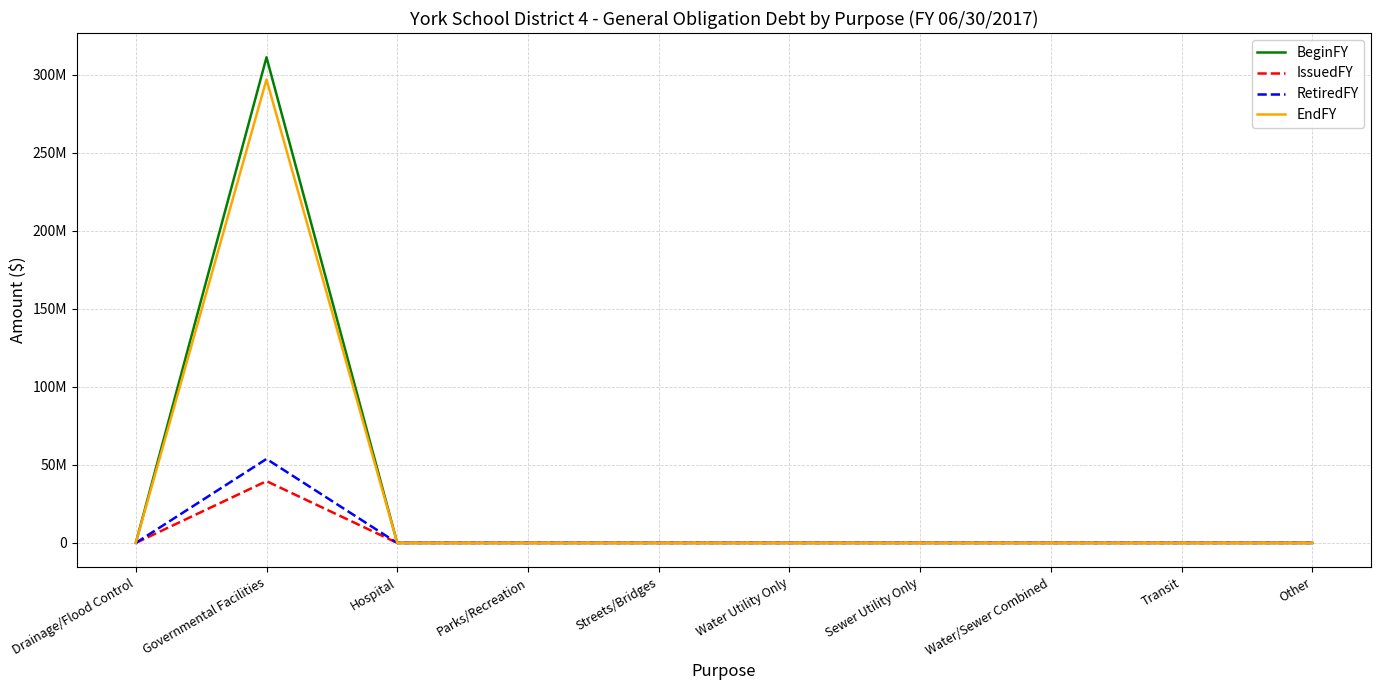

Is this an area chart (filled region under the line)?

No